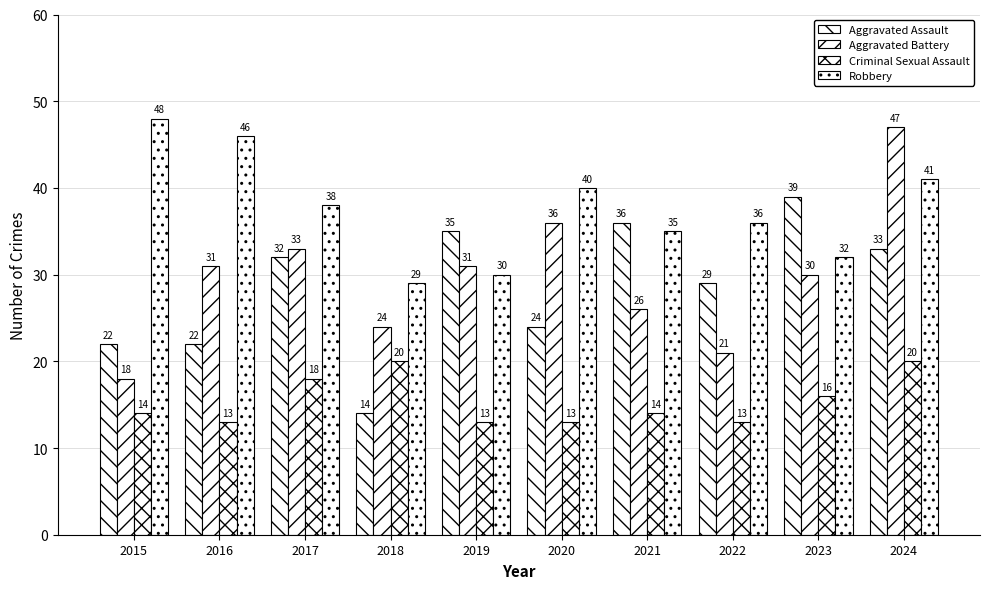

Which category has the lowest value in the Aggravated Battery series?

2015